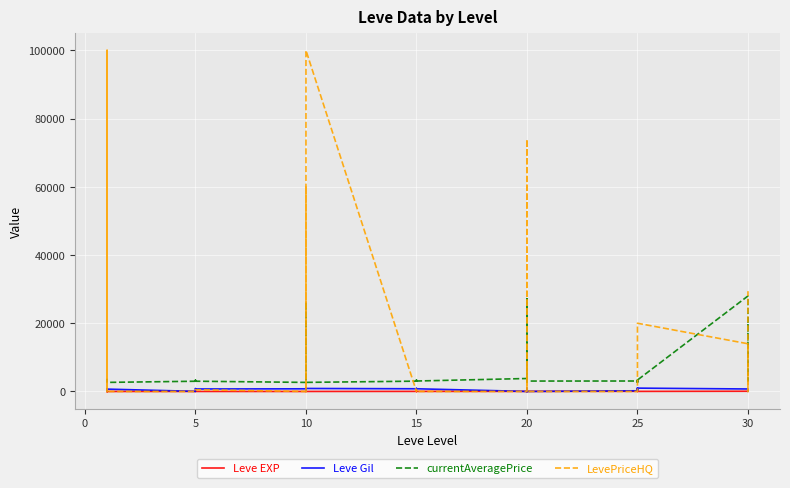

True or false: currentAveragePrice and Leve Gil intersect in this chart.

False